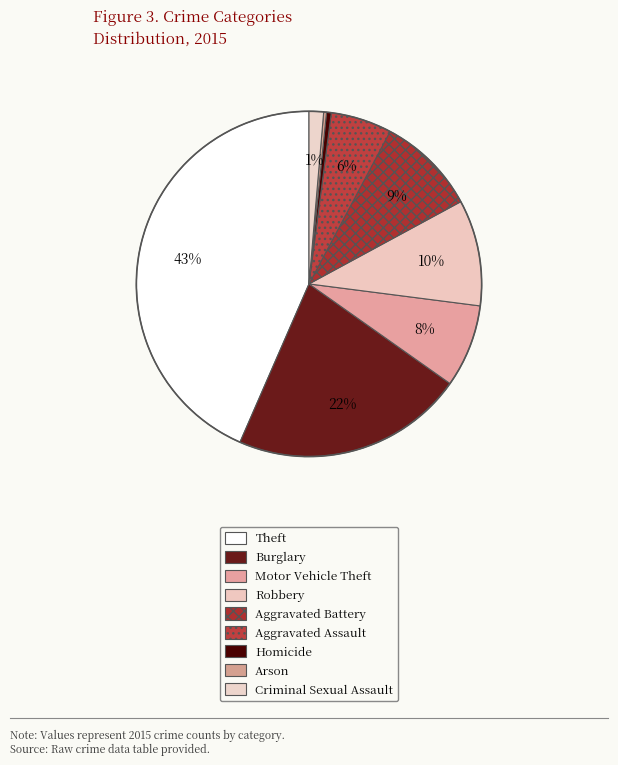

To the nearest percent, what is the difference between the largest and smallest slice percentages?

43%